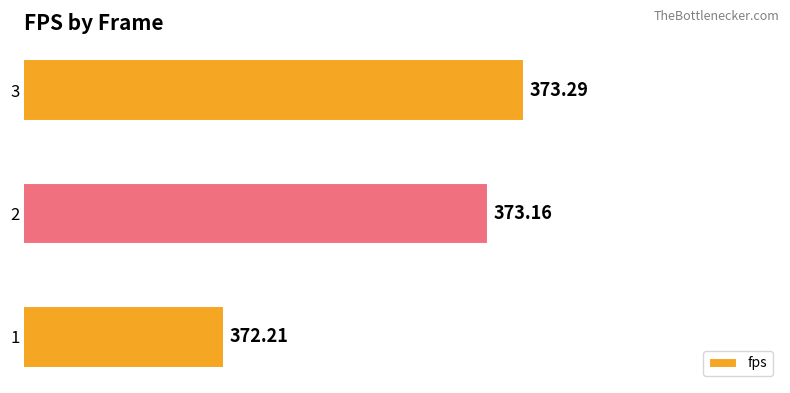

Count the number of values greater than 373.

2